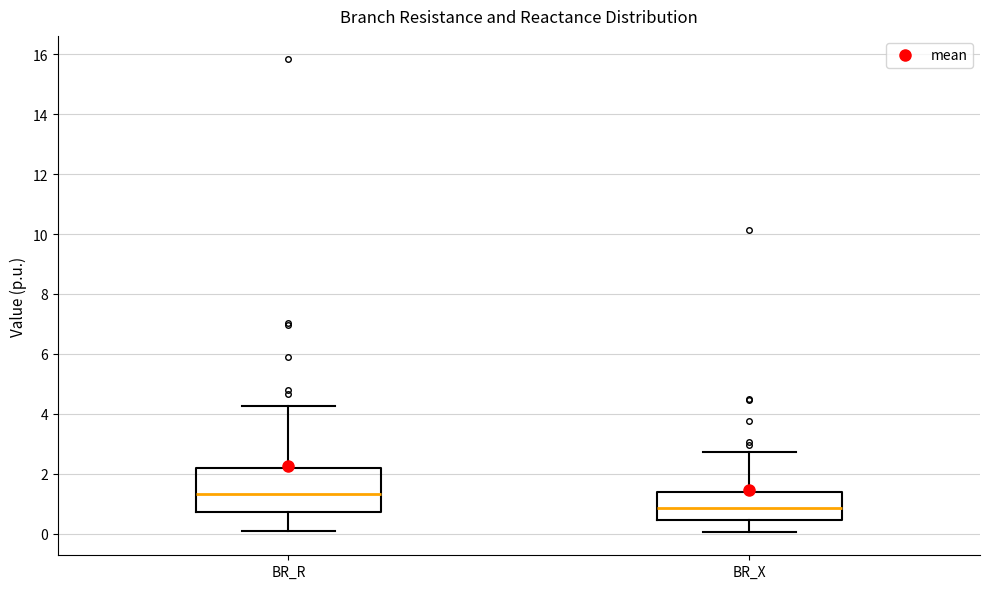

Where is the upper edge of the box for BR_X on the y-axis? The values are not printed on the chart, so give them approximately, as read against the axis.

1.4